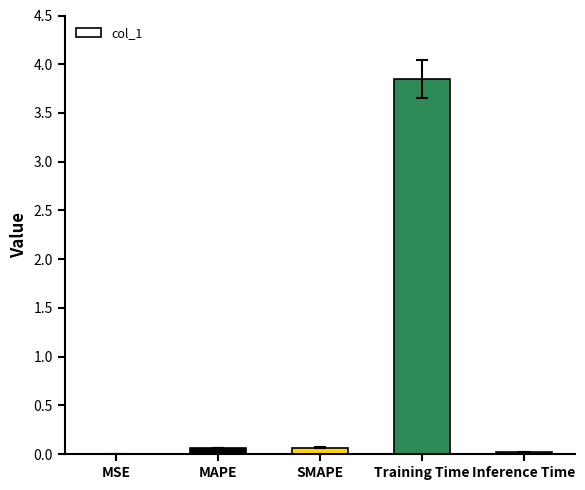

The value at MSE is 0.0. True or false?

True